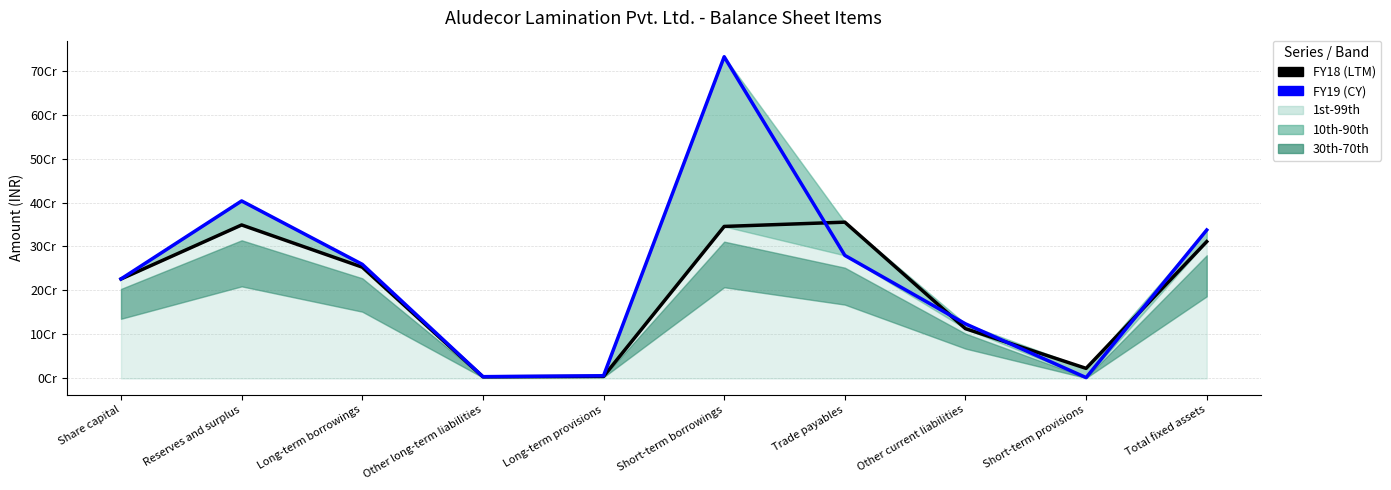

What is the sum of the FY19 (CY) values at Other current liabilities and Other long-term liabilities?

128329151